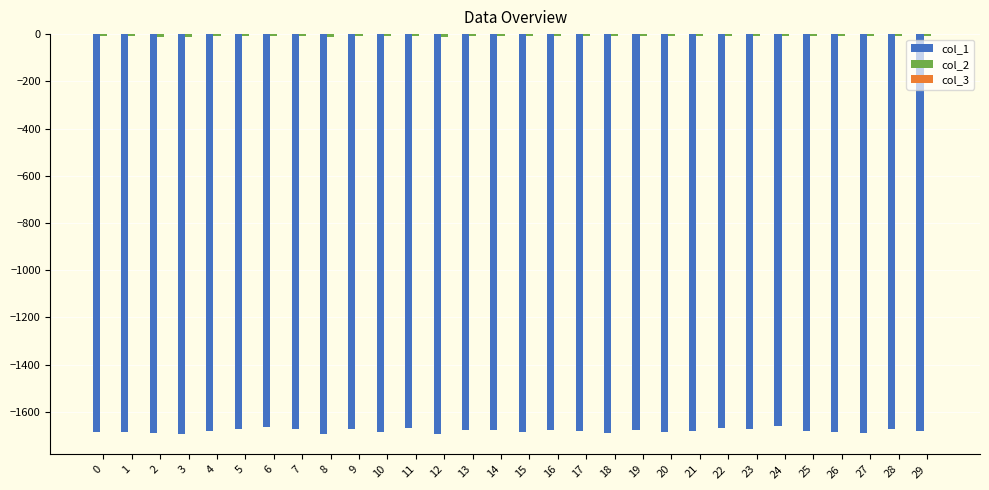

How many series are shown in this chart?

3